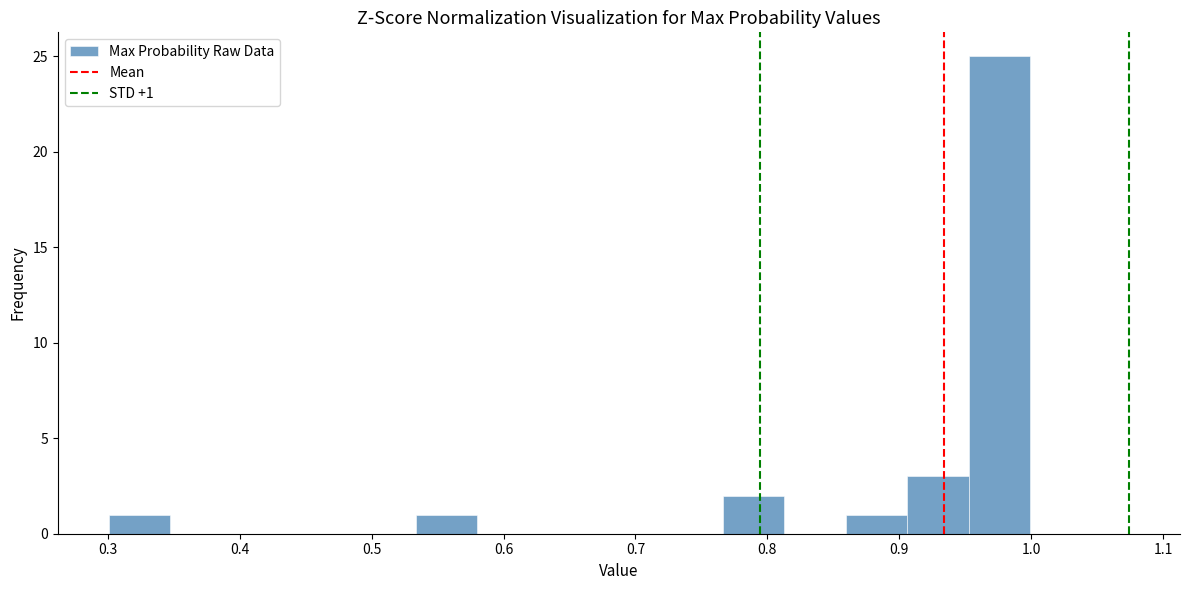

Which range on the x-axis has the tallest bar?

0.95 to 1.00